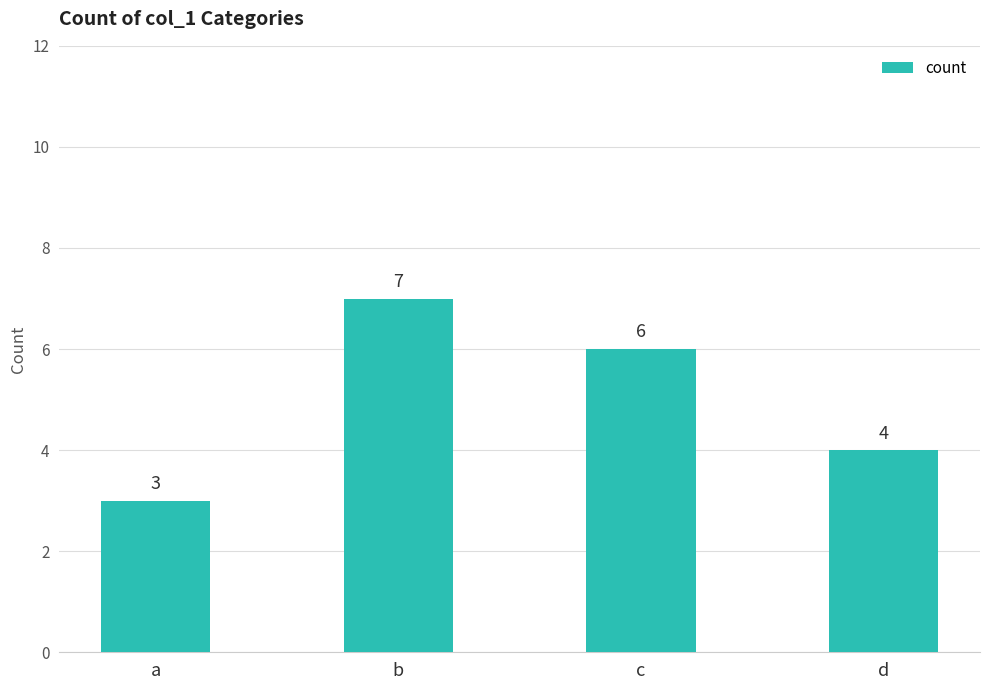

What is the approximate value at c?

6